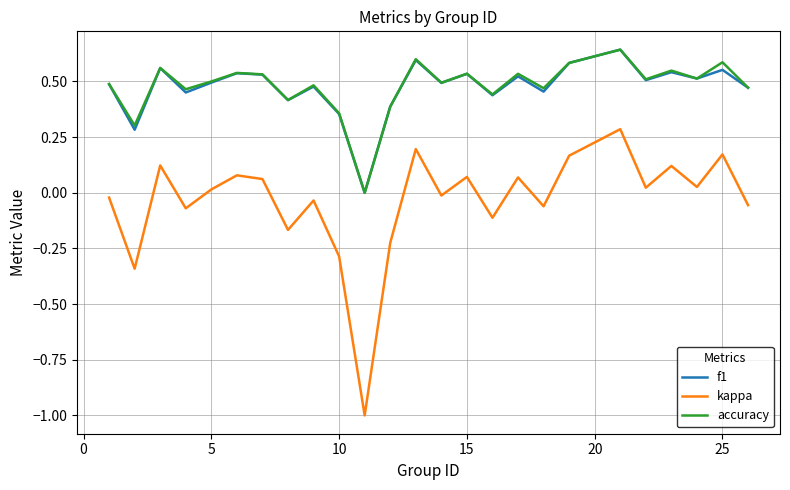

True or false: kappa and f1 intersect in this chart.

False